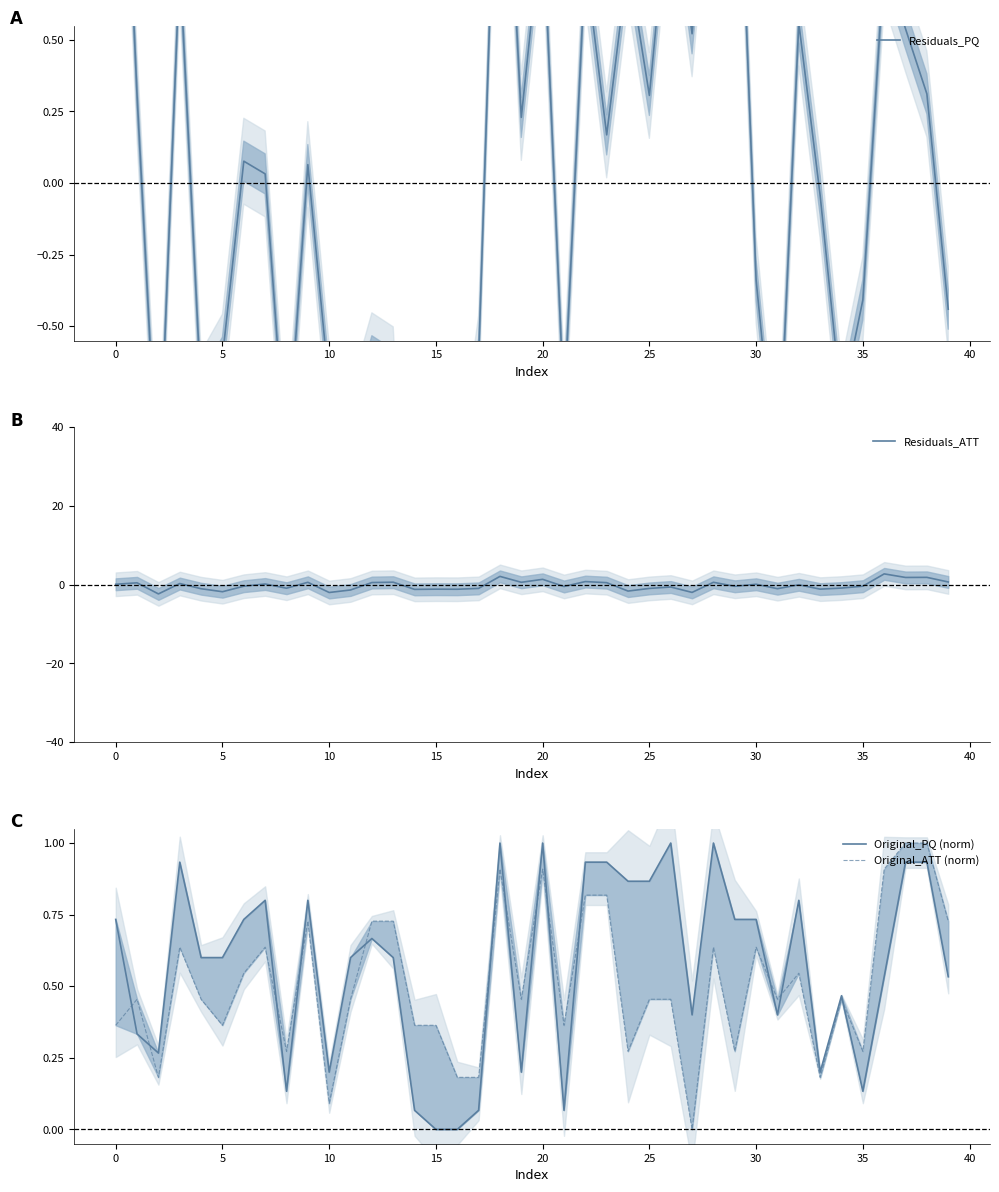

What is the highest value of the Residuals_ATT series?

2.7